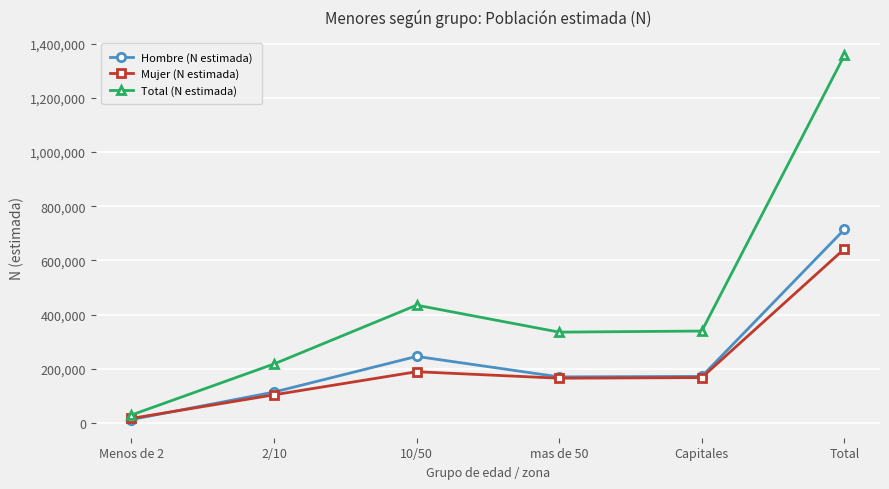

Rank the series by their maximum value, from highest to lowest.

Total (N estimada), Hombre (N estimada), Mujer (N estimada)